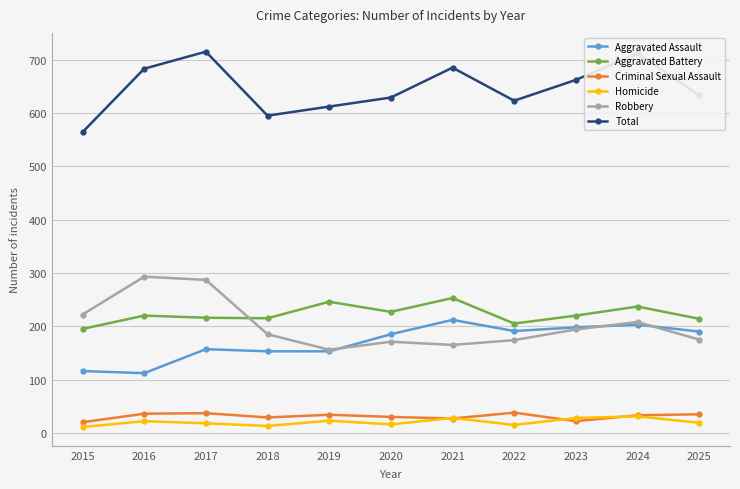

What is the spread (max minus min) of values at 2024?

681